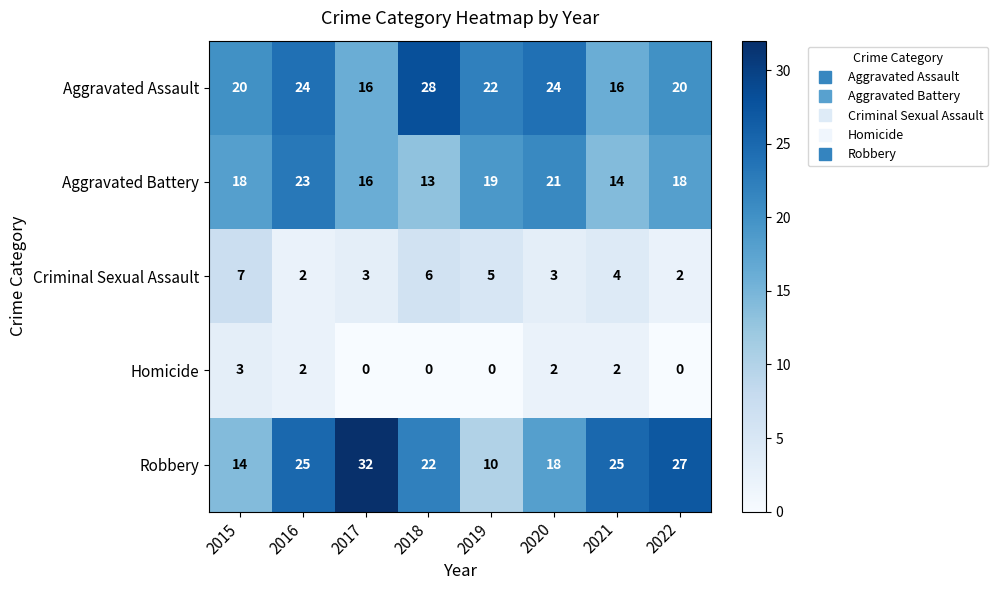

What is the difference between the highest and lowest values at 2021?

23